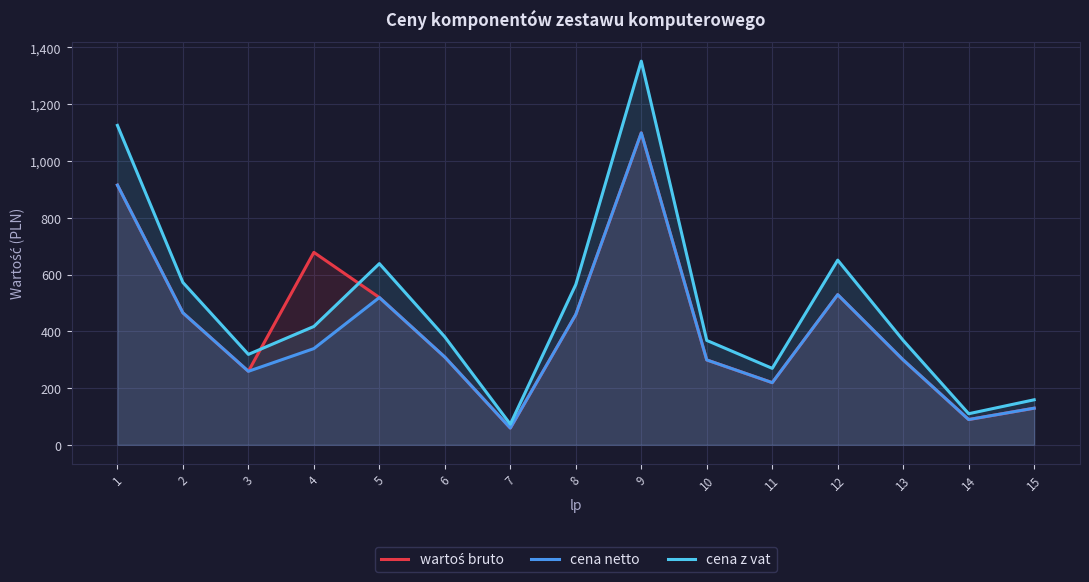

How many values in the cena netto series are below 309?

7